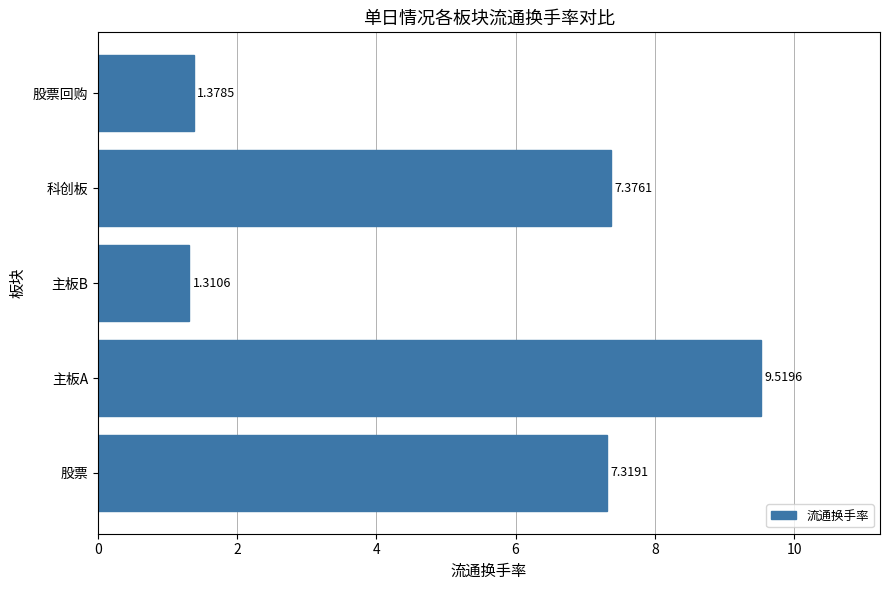

What is the difference between the maximum and minimum values?

8.2